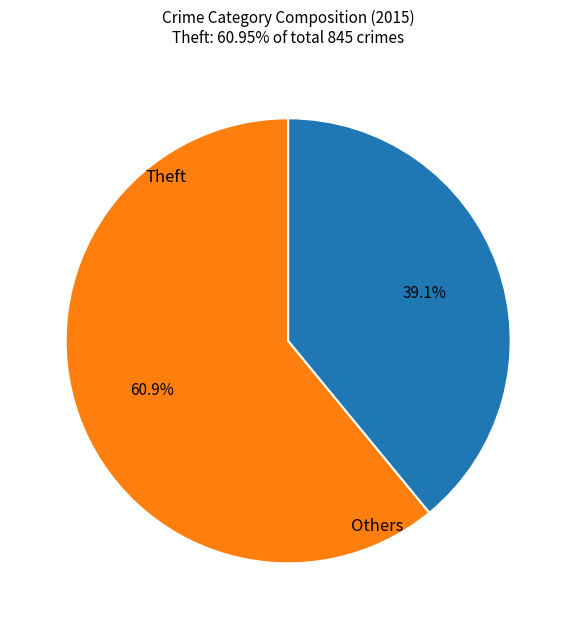

Does any single category account for the majority?

Yes